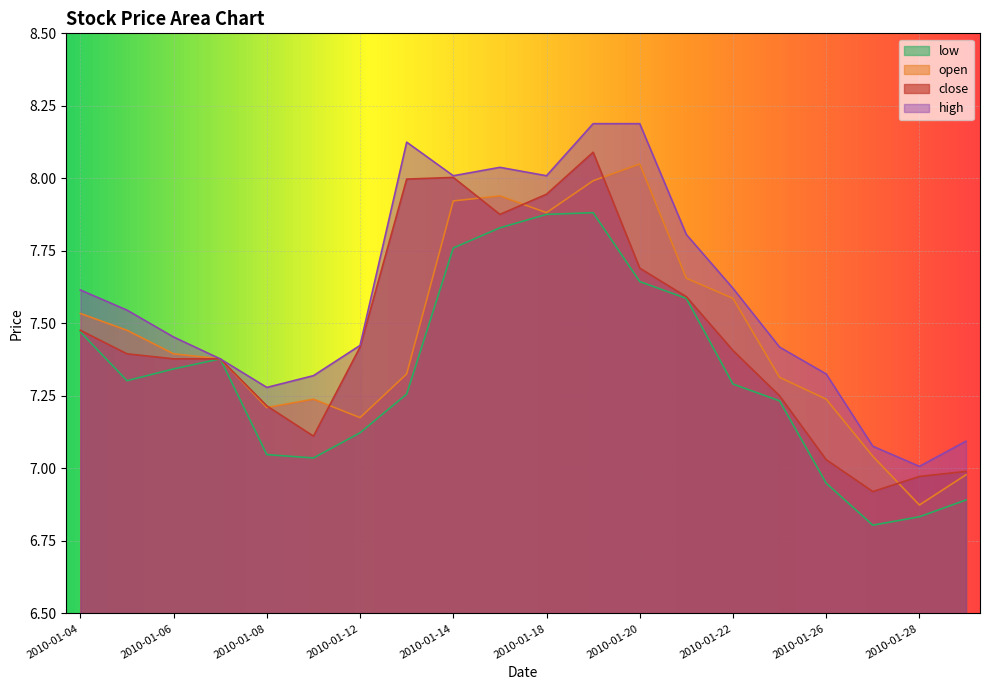

What is the minimum value shown in the chart?

6.8